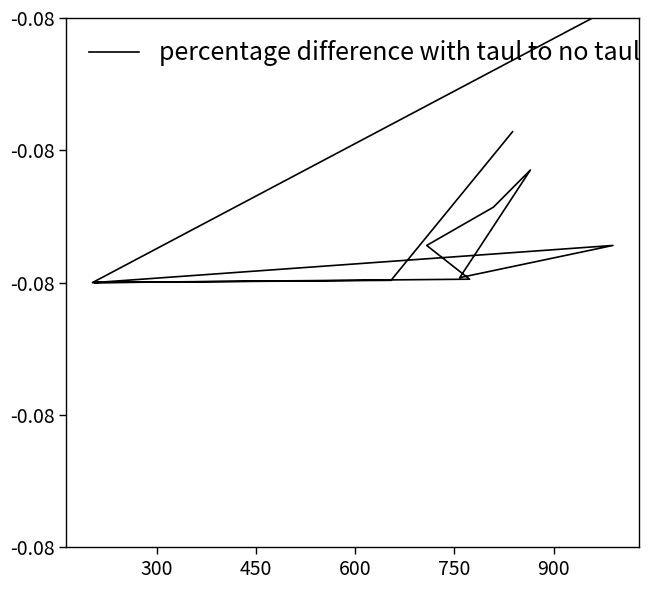

What is the approximate value at 900?

-0.1